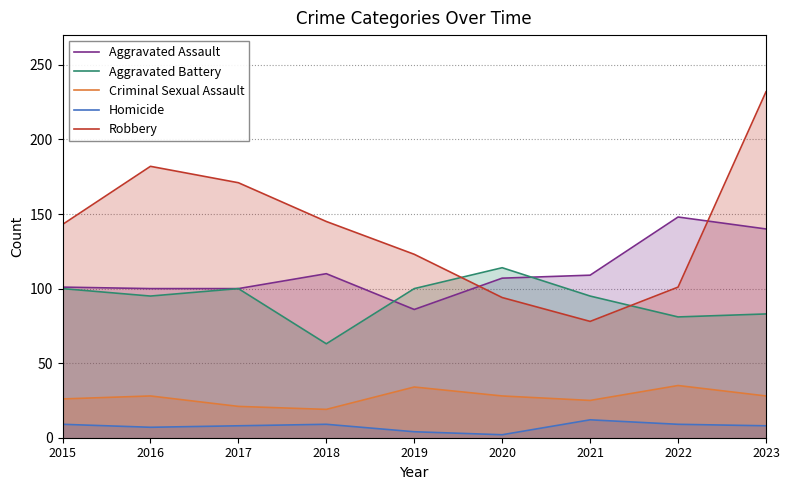

What is the difference between the maximum and minimum values in the Aggravated Battery series?

51